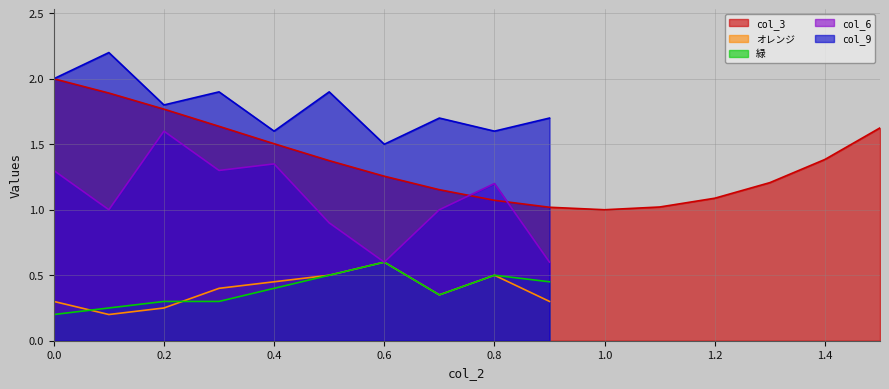

What is the minimum value for col_6?

0.6